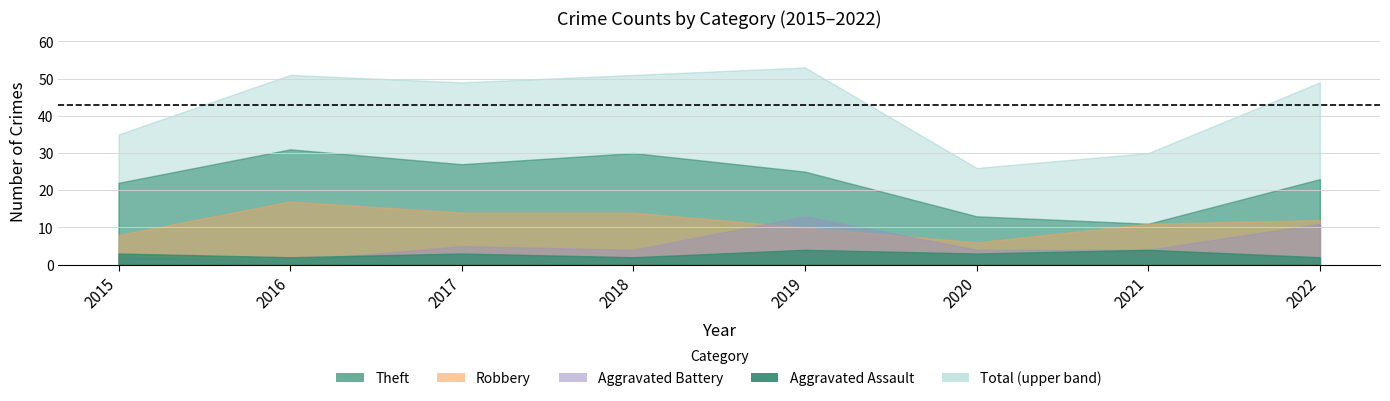

Is it true that Theft equals 39 at 2022?

False